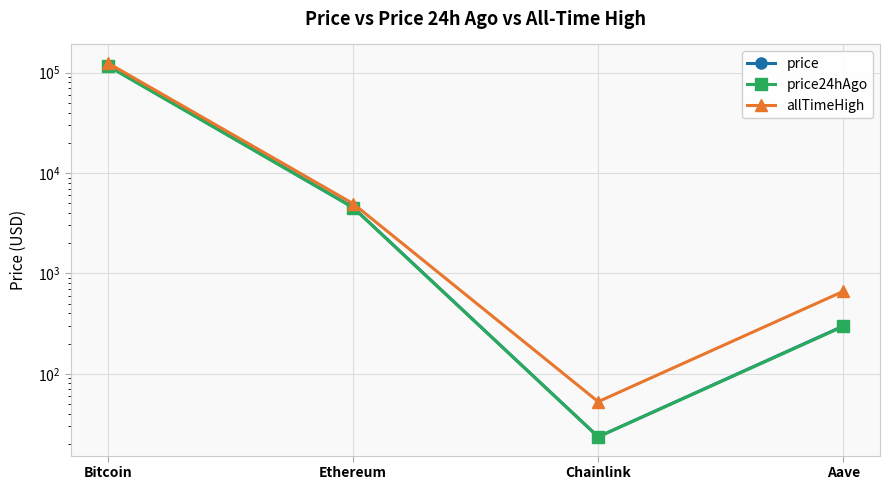

Is it true that price24hAgo equals 39885.7 at Bitcoin?

False